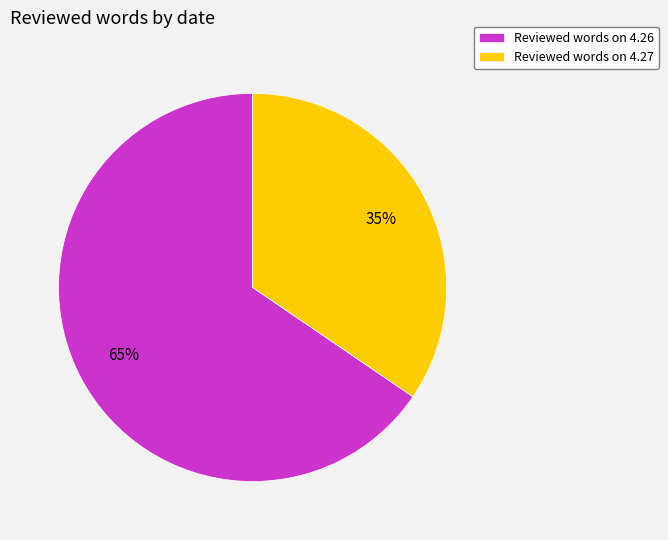

To the nearest percent, what portion does Reviewed words on 4.27 represent?

35%